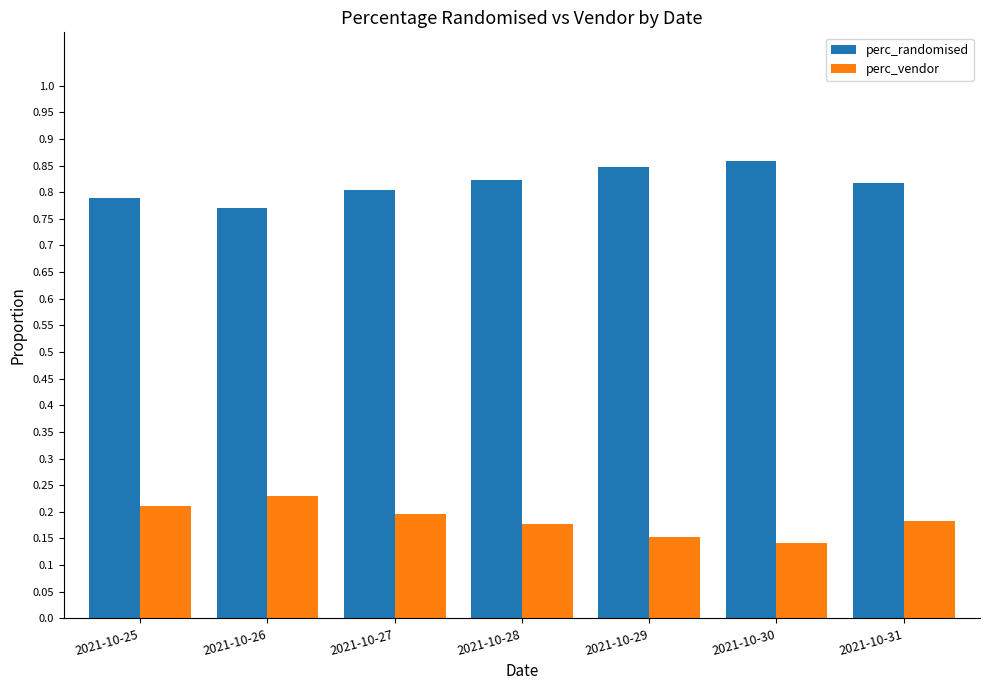

What is the sum of all perc_vendor values?

1.3